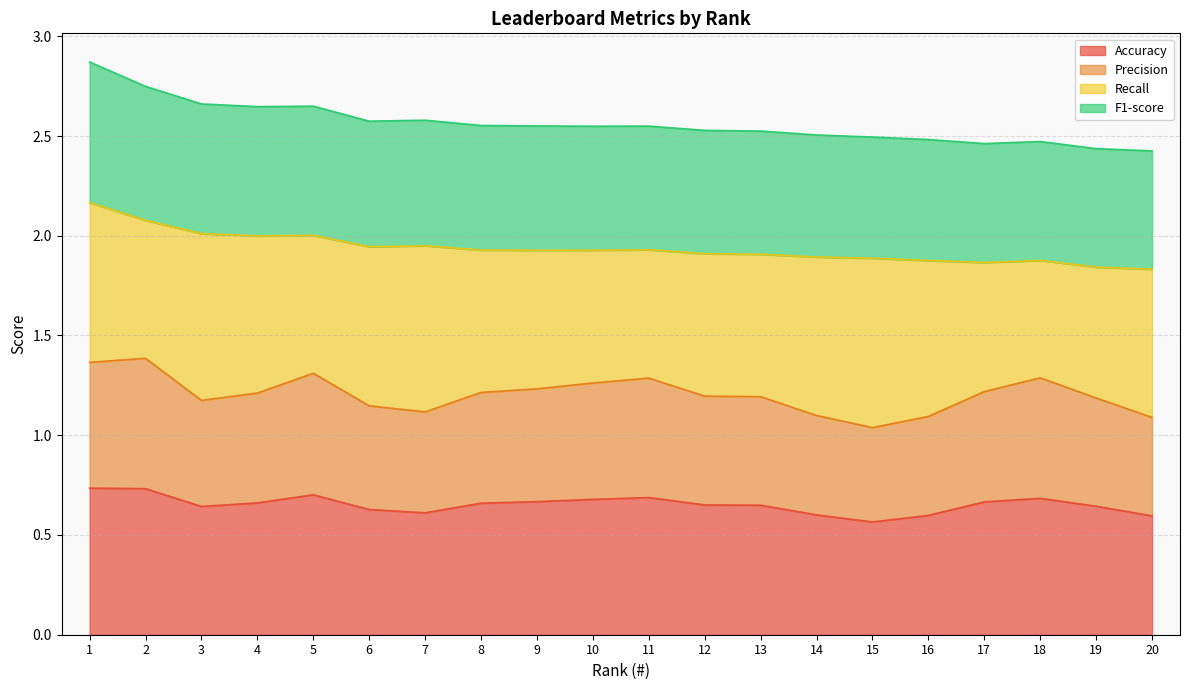

Count the number of categories in the chart.

20